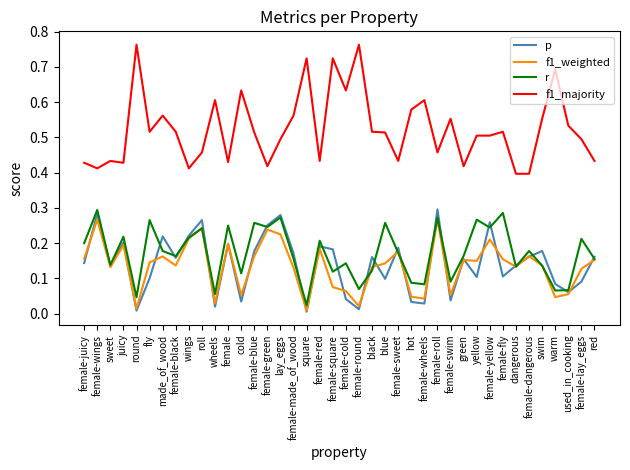

Is the value of f1_majority at female-yellow greater than the value of r at roll?

Yes